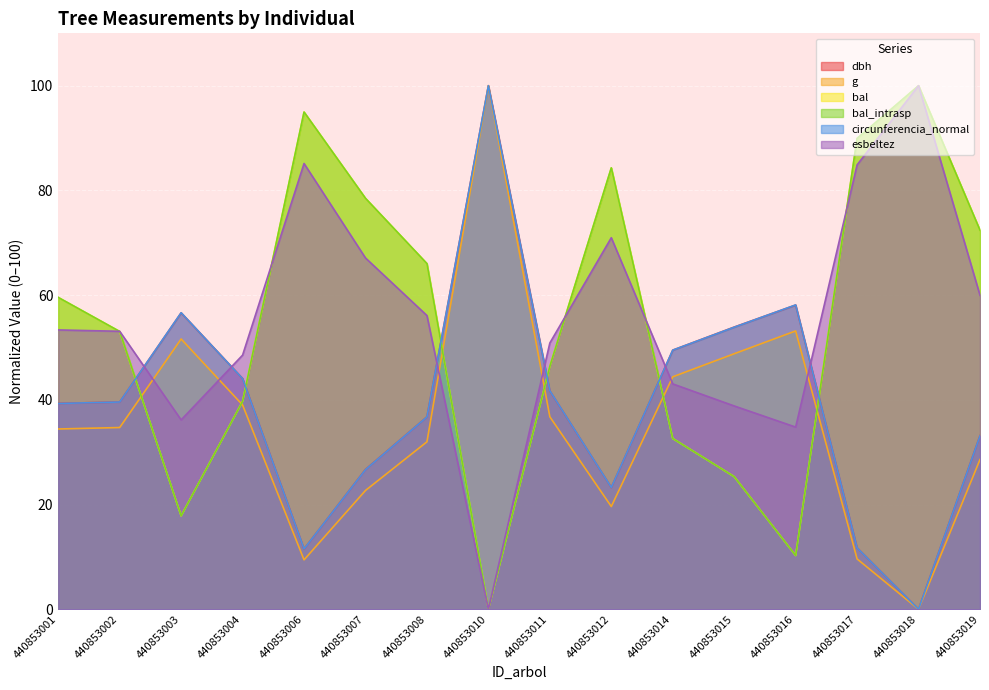

Which series has the largest total across all categories?

esbeltez